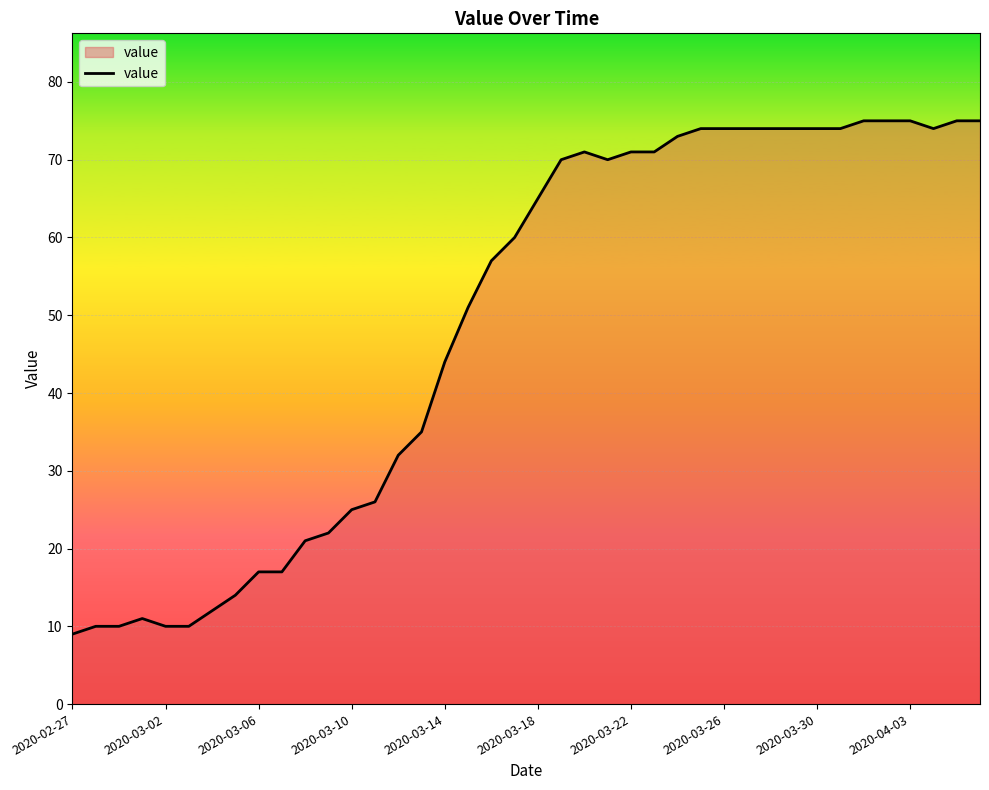

What is the greatest value displayed?

75